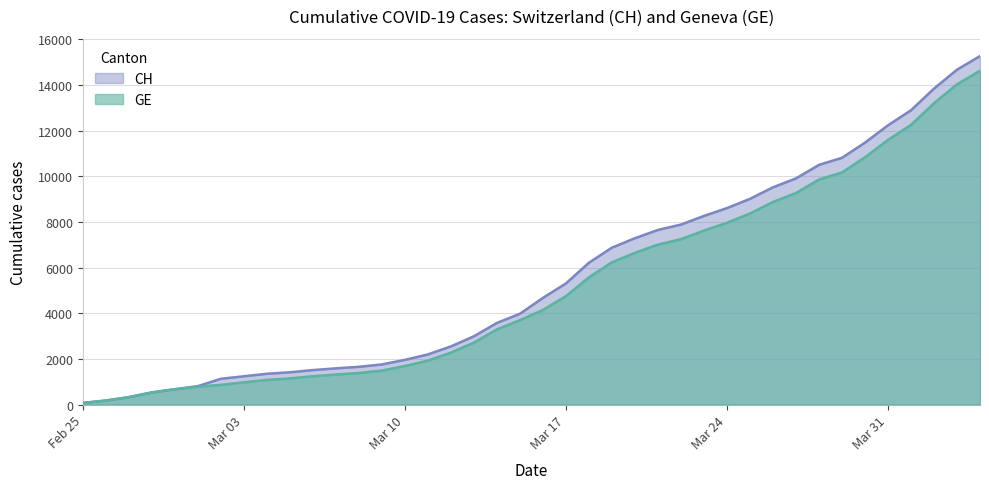

Reading right to left, what are all the values shown in this chart?

GE: 14625	14030	13201	12252	11594	10834	10168	9859	9266	8876	8370	7965	7622	7244	7009	6647	6233	5573	4750	4147	3698	3295	2712	2277	1926	1688	1488	1383	1316	1241	1146	1081	974	865	778	672	532	325	177	72
CH: 15267	14672	13843	12894	12236	11476	10810	10501	9908	9518	9012	8607	8264	7886	7651	7289	6875	6215	5307	4674	3979	3576	2993	2548	2197	1959	1759	1654	1587	1512	1414	1349	1240	1130	808	672	532	325	177	72